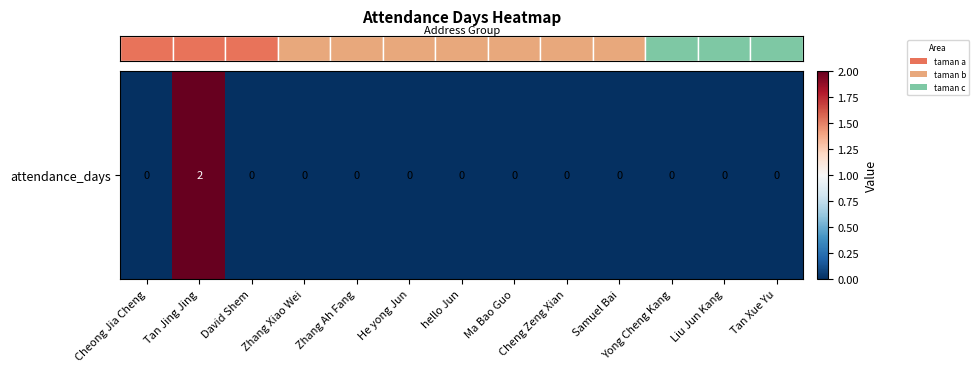

Which label corresponds to the smallest value in the chart?

Cheong Jia Cheng